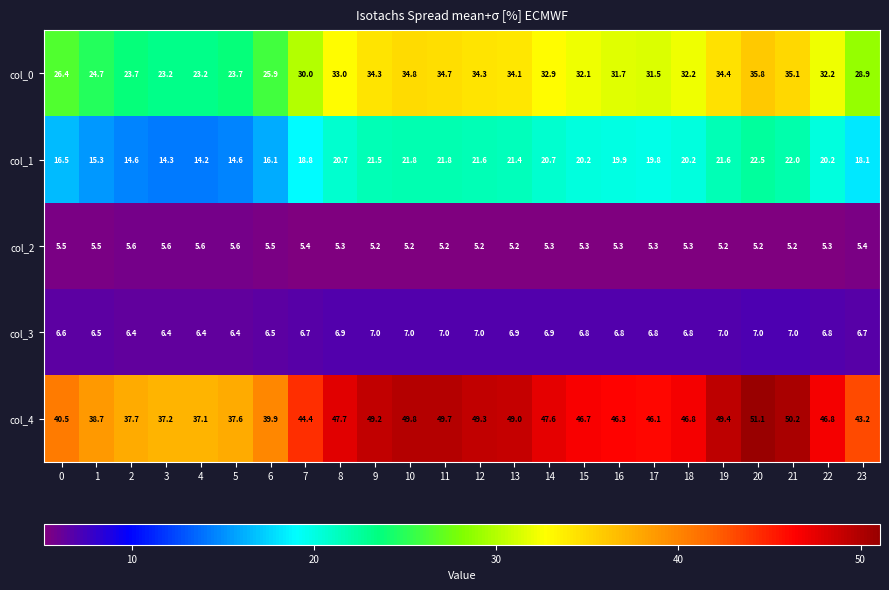

At which category does the chart reach its peak across all series?

20